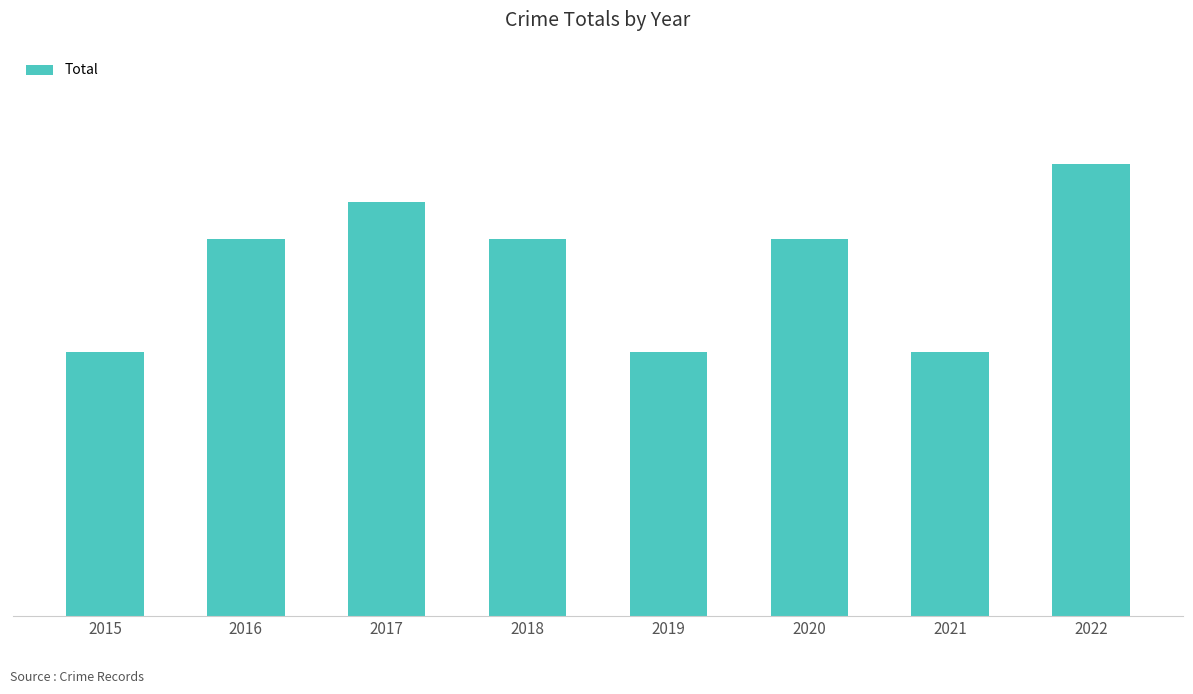

Reading left to right, list all the values displayed in this chart.

7	10	11	10	7	10	7	12